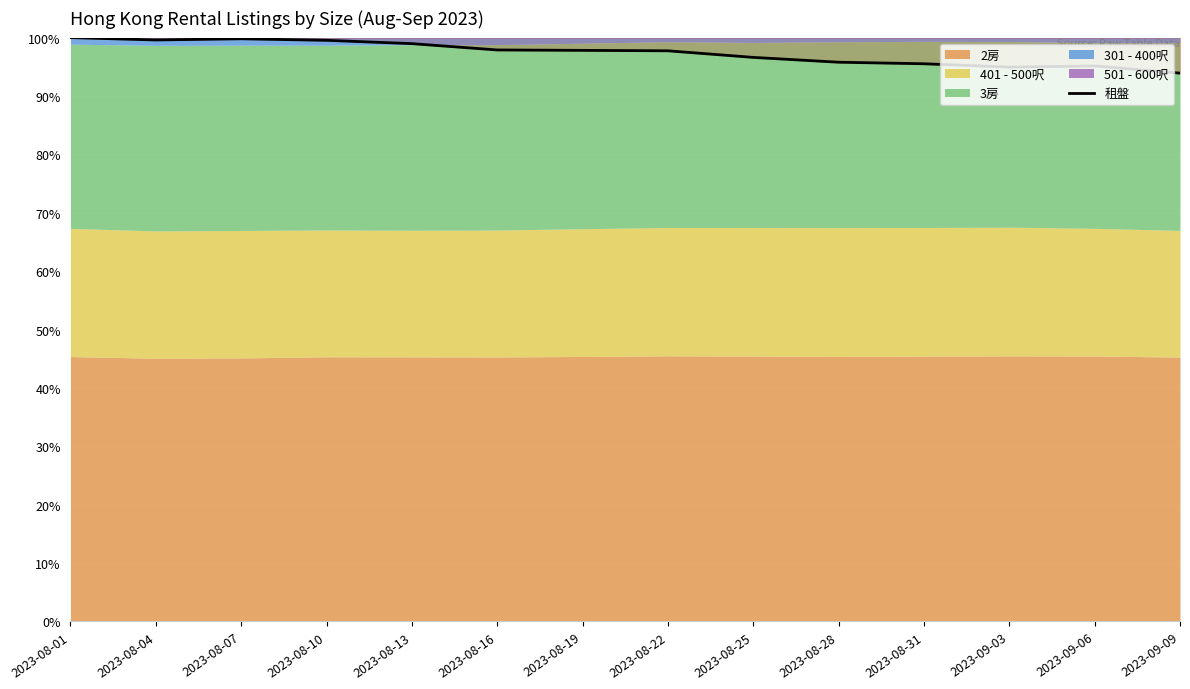

List the labels in order of value, largest first.

2023-08-01, 2023-08-07, 2023-08-04, 2023-08-10, 2023-08-13, 2023-08-16, 2023-08-19, 2023-08-22, 2023-08-25, 2023-08-28, 2023-08-31, 2023-09-06, 2023-09-03, 2023-09-09